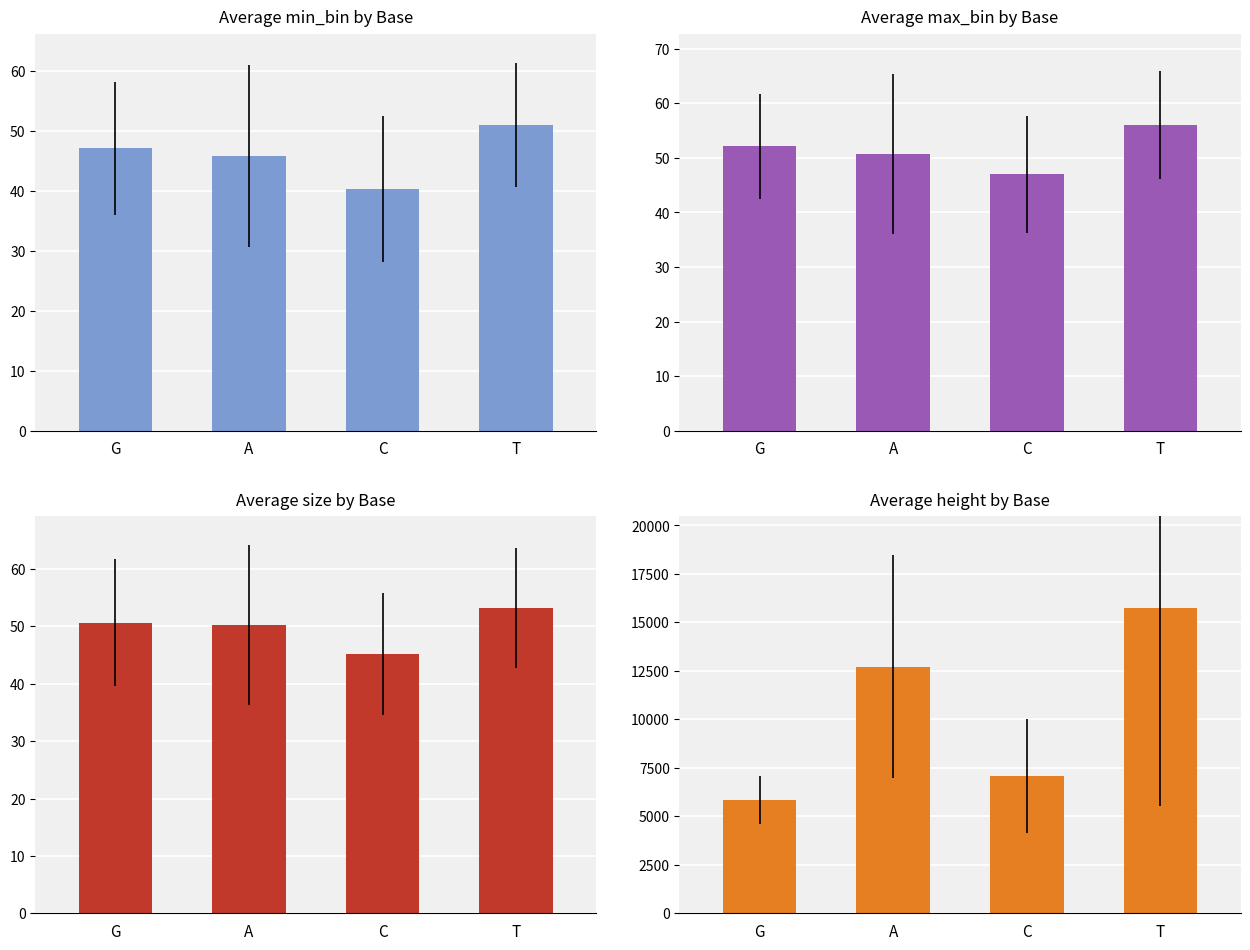

Read the min_bin value at T.

51.0